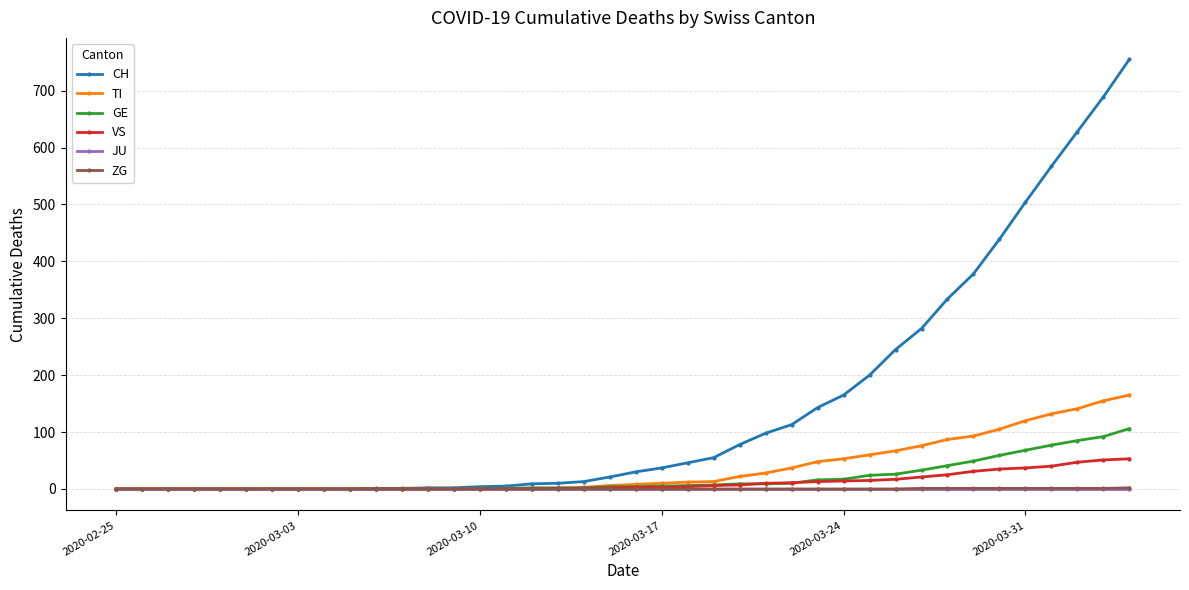

Which series has the largest total across all categories?

CH